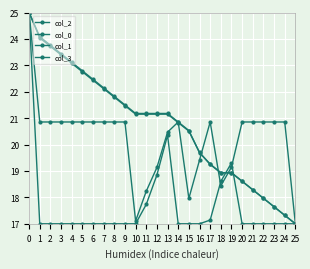

The value of col_1 at 7 is 12.3. True or false?

False